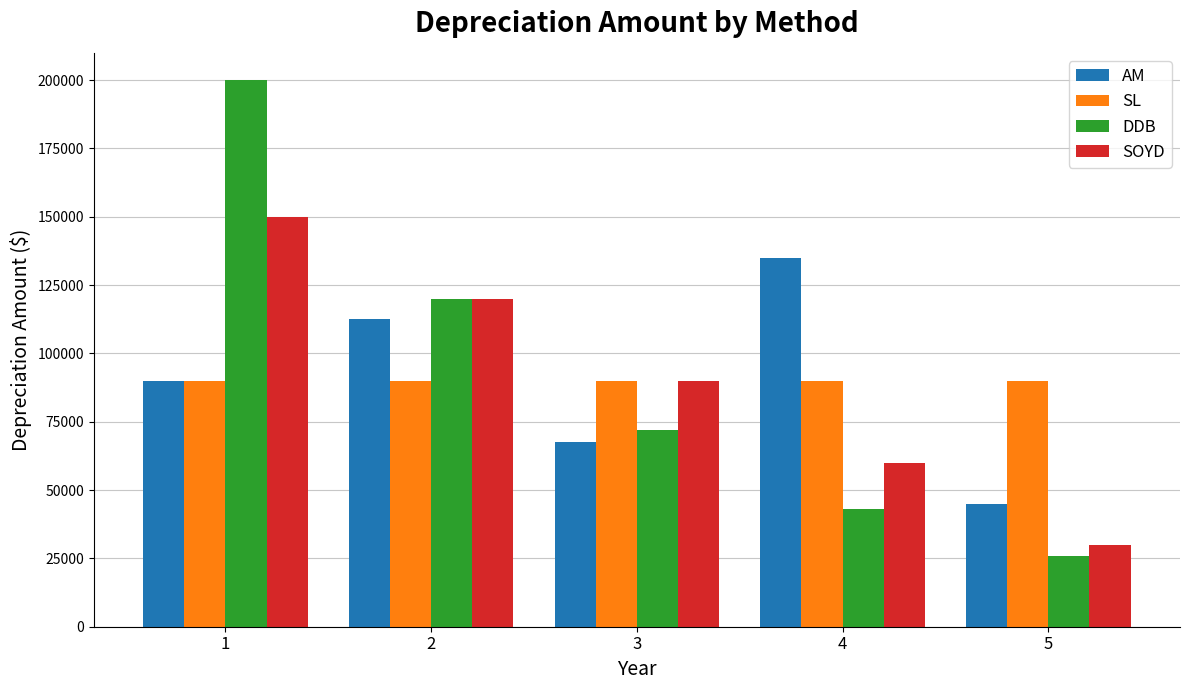

What are all the series names shown in the legend?

AM, SL, DDB, SOYD